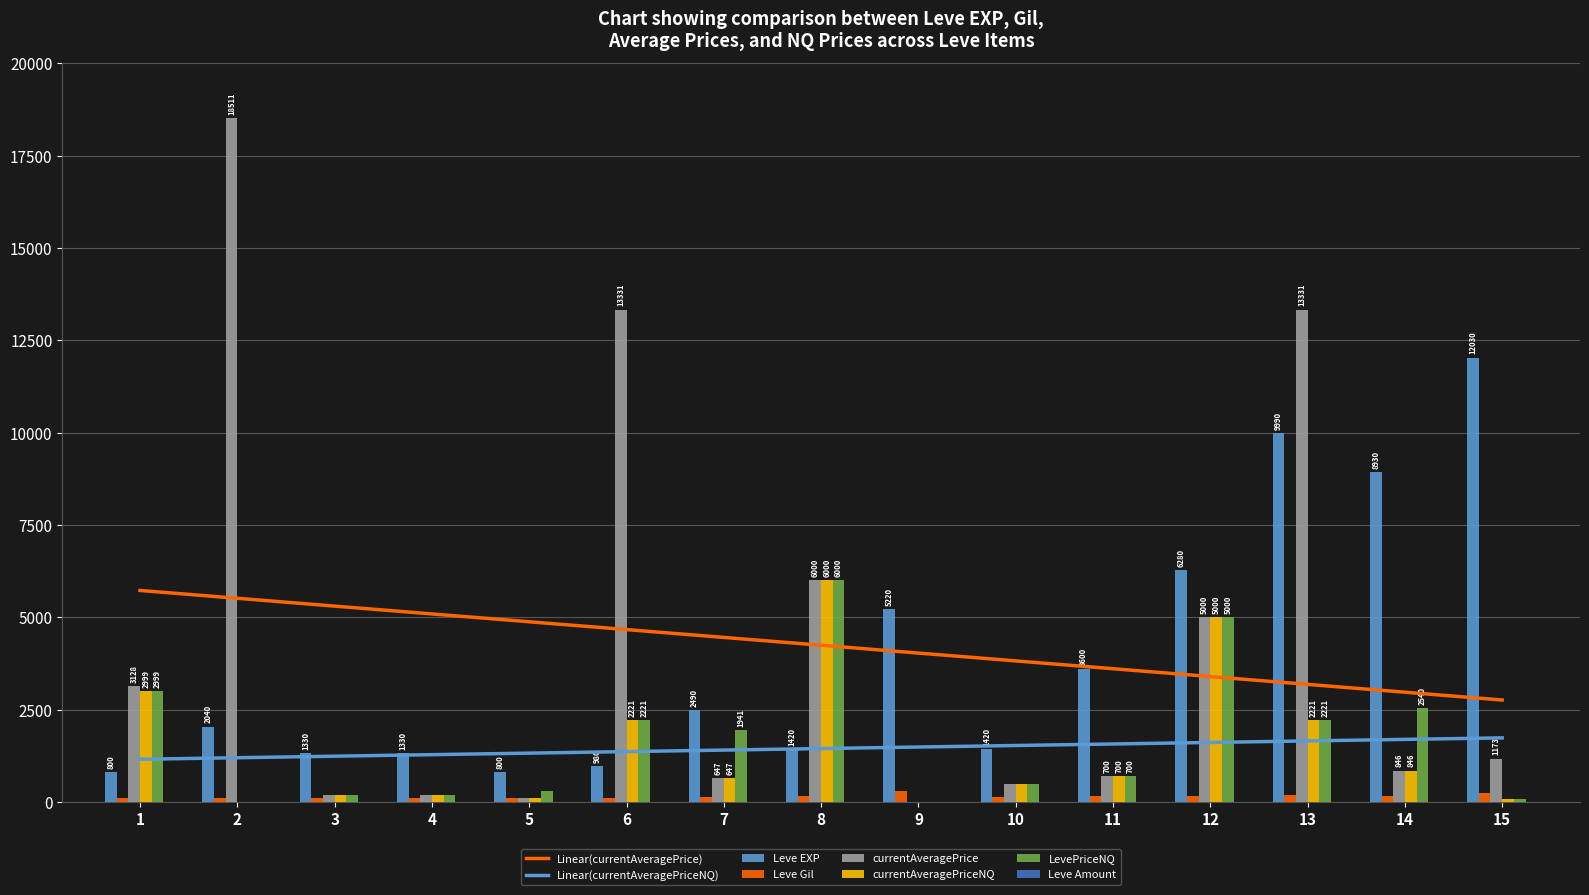

The value of LevePriceNQ at 12 is 2160.1. True or false?

False